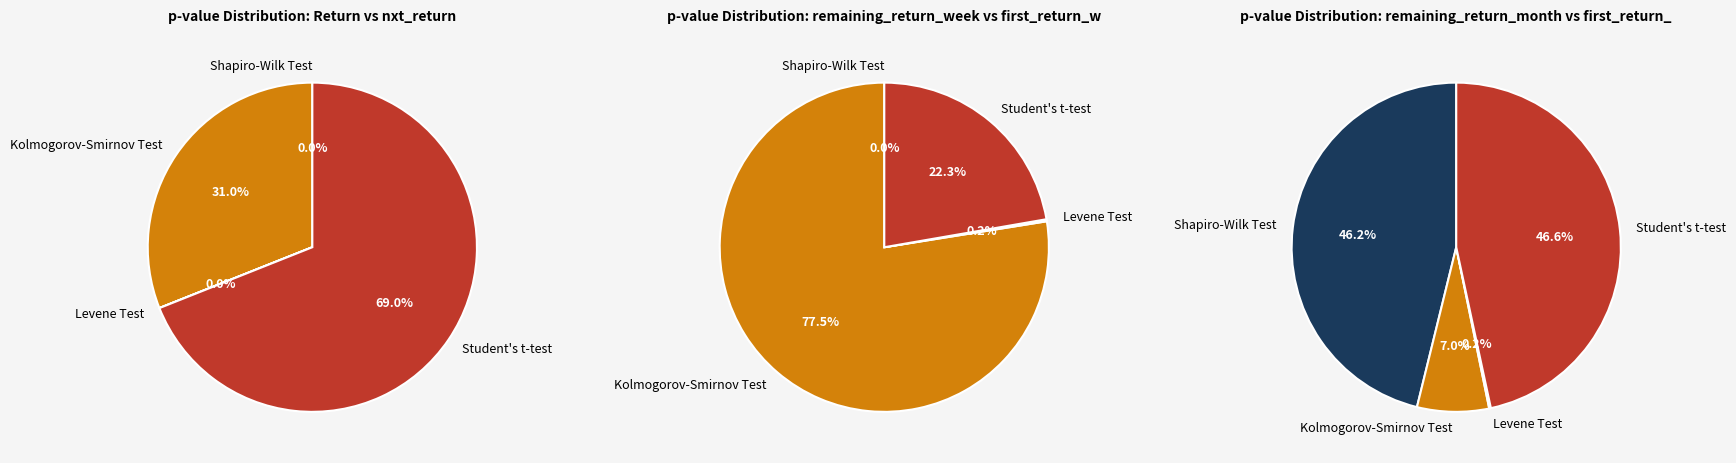

Combined, do Levene Test and Kolmogorov-Smirnov Test account for over 50%?

No